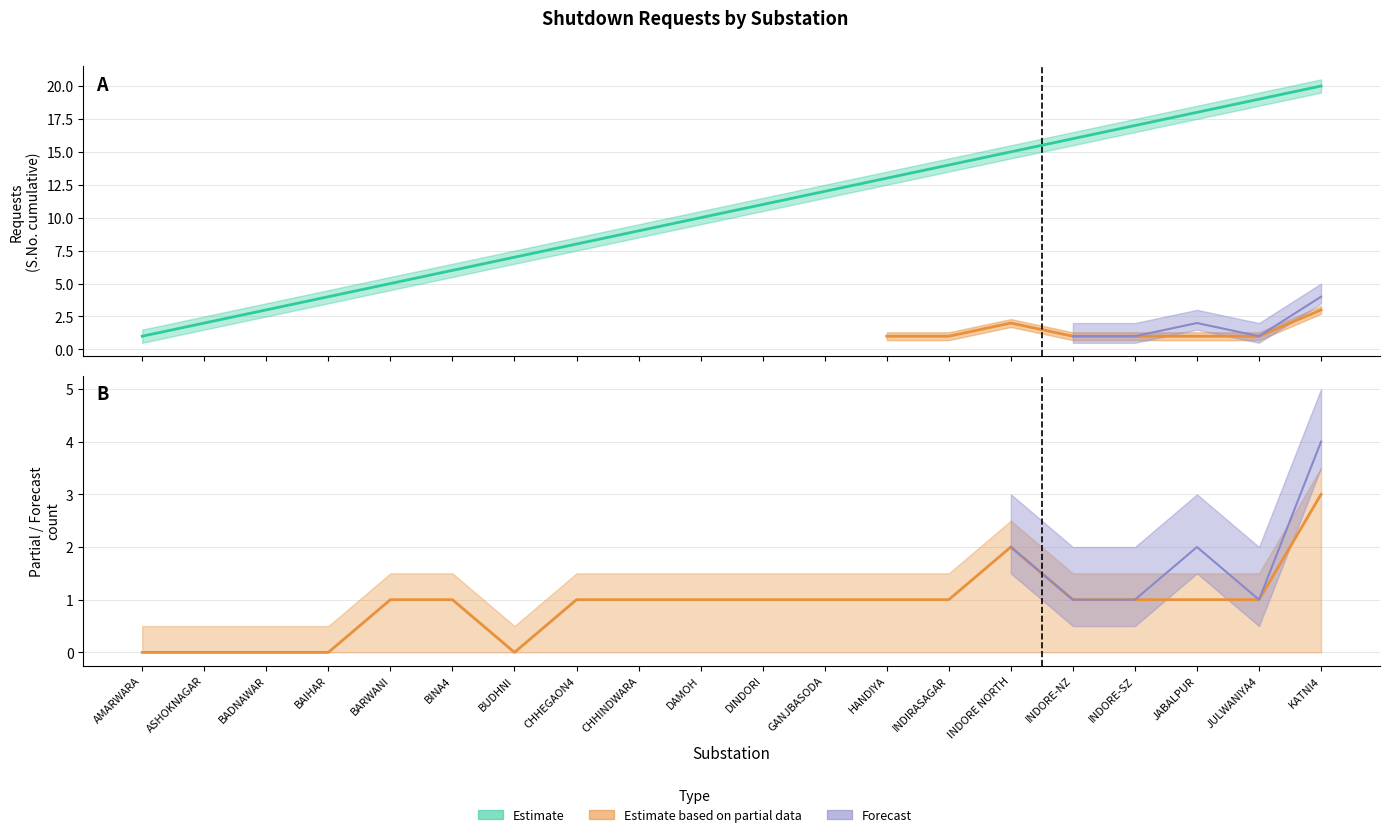

What position from the left is ASHOKNAGAR?

2